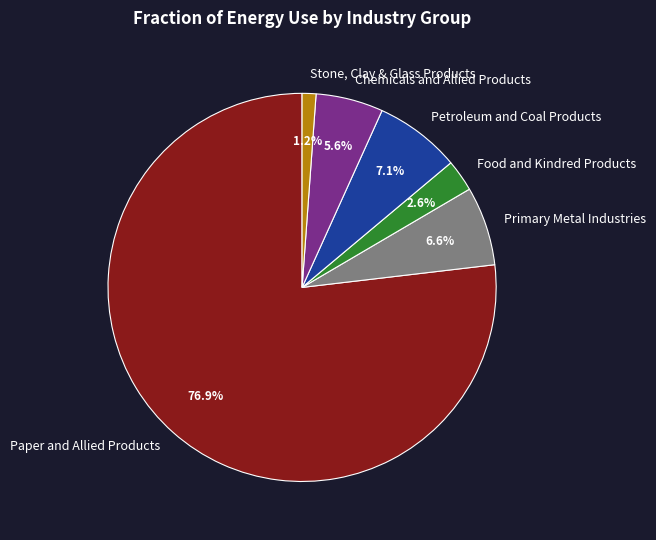

Do Food and Kindred Products and Stone, Clay & Glass Products together represent more than half of the pie?

No